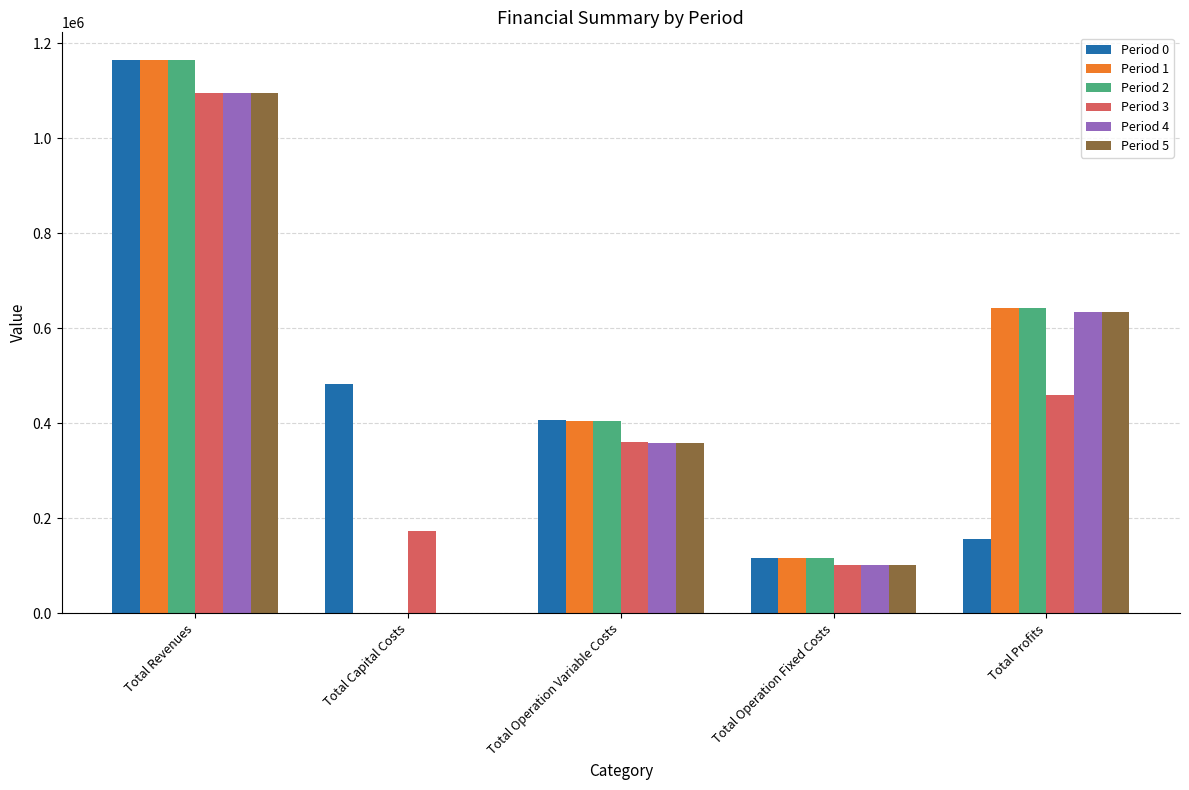

Is it true that Period 4 equals 252083.0 at Total Profits?

False